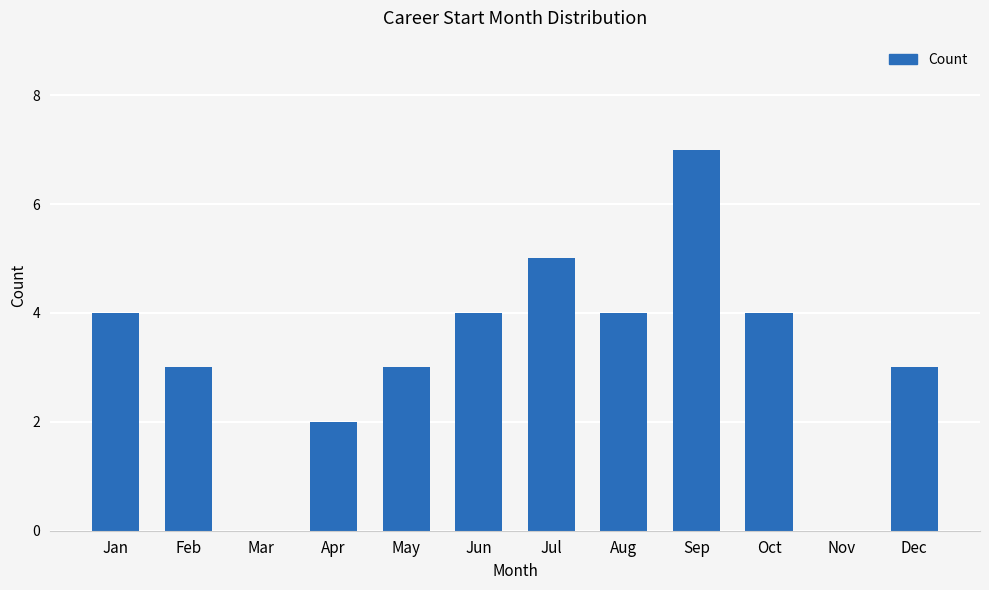

What is the change in value from Mar to Apr?

+2